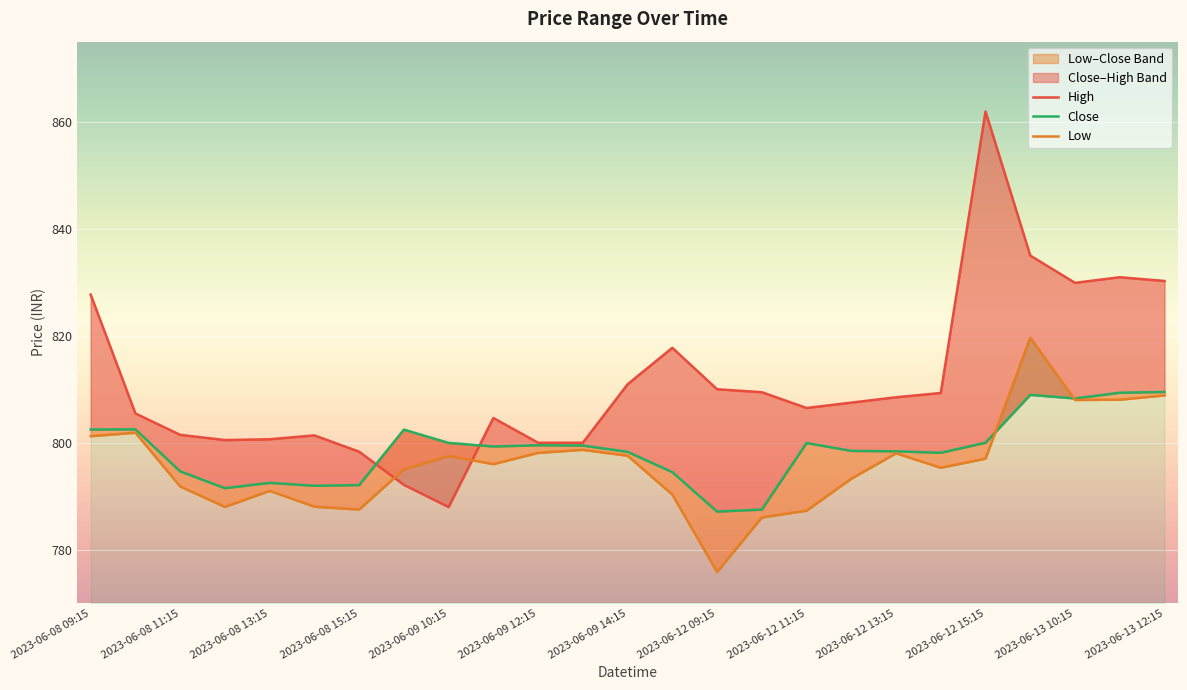

How many data points in Low are above 796?

12